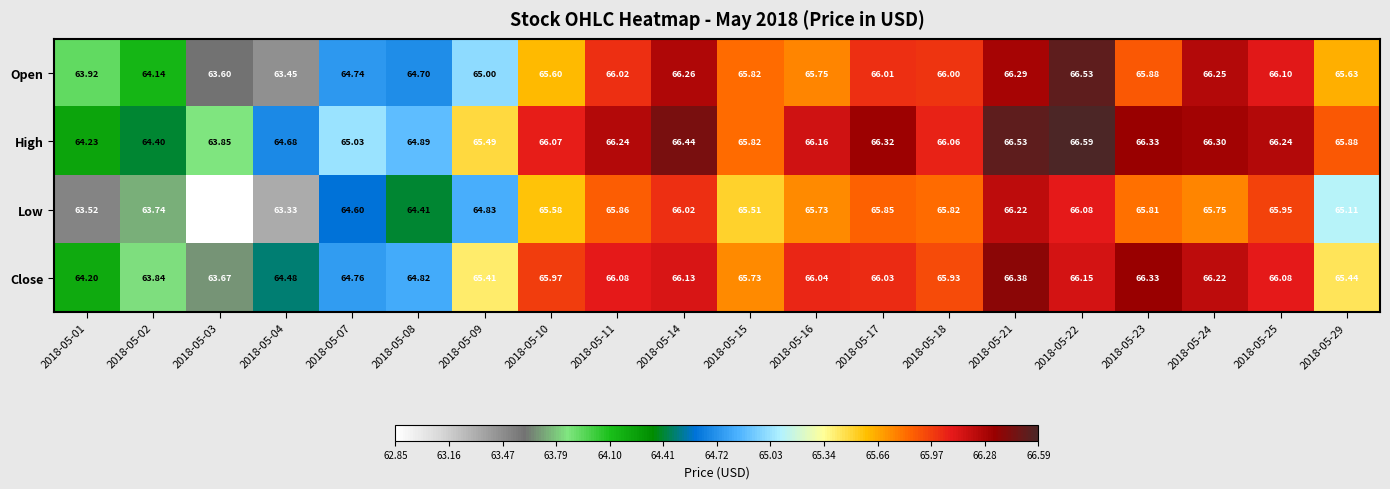

Which series has the widest spread of values?

Low